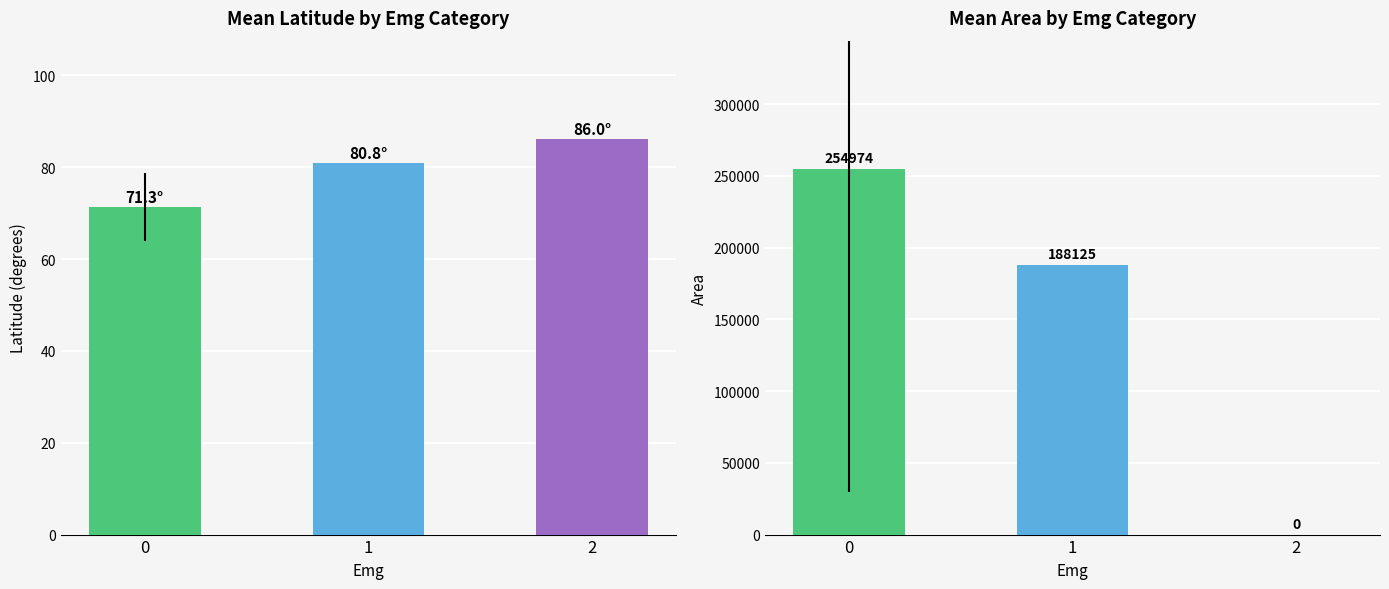

How many values in the Mean Latitude series are below 80?

1